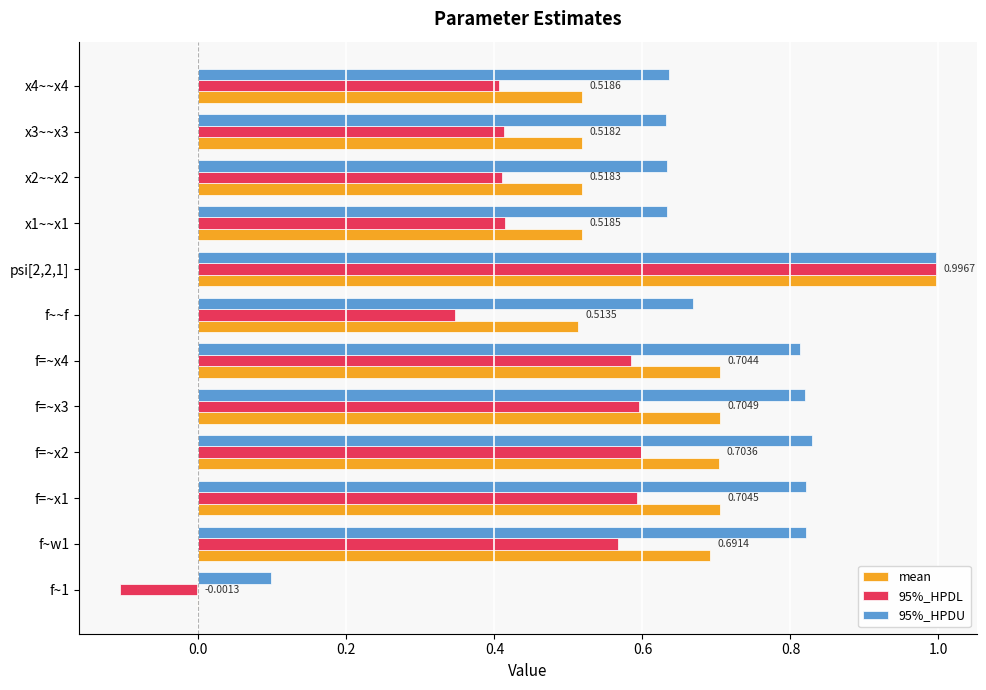

What is the sum of the 95%_HPDL values at f=~x4 and f=~x1?

1.2